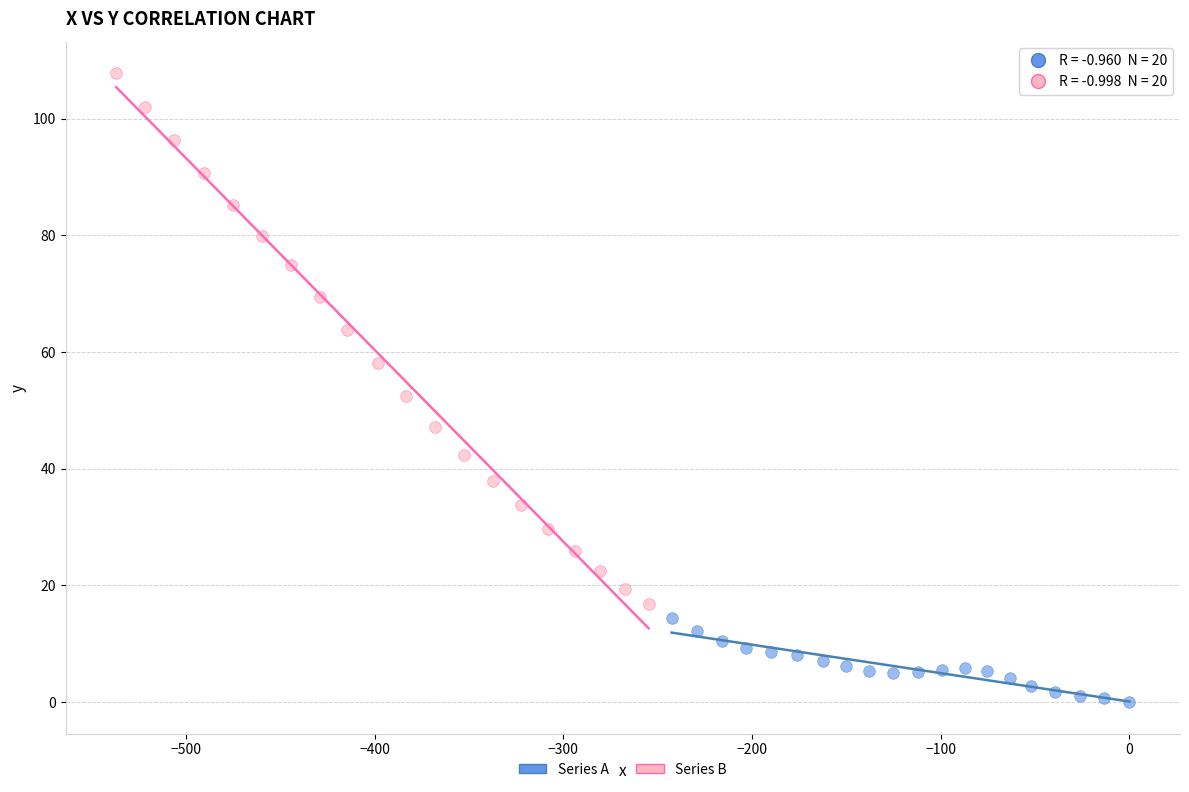

Which series has the widest spread of Y values?

Series B